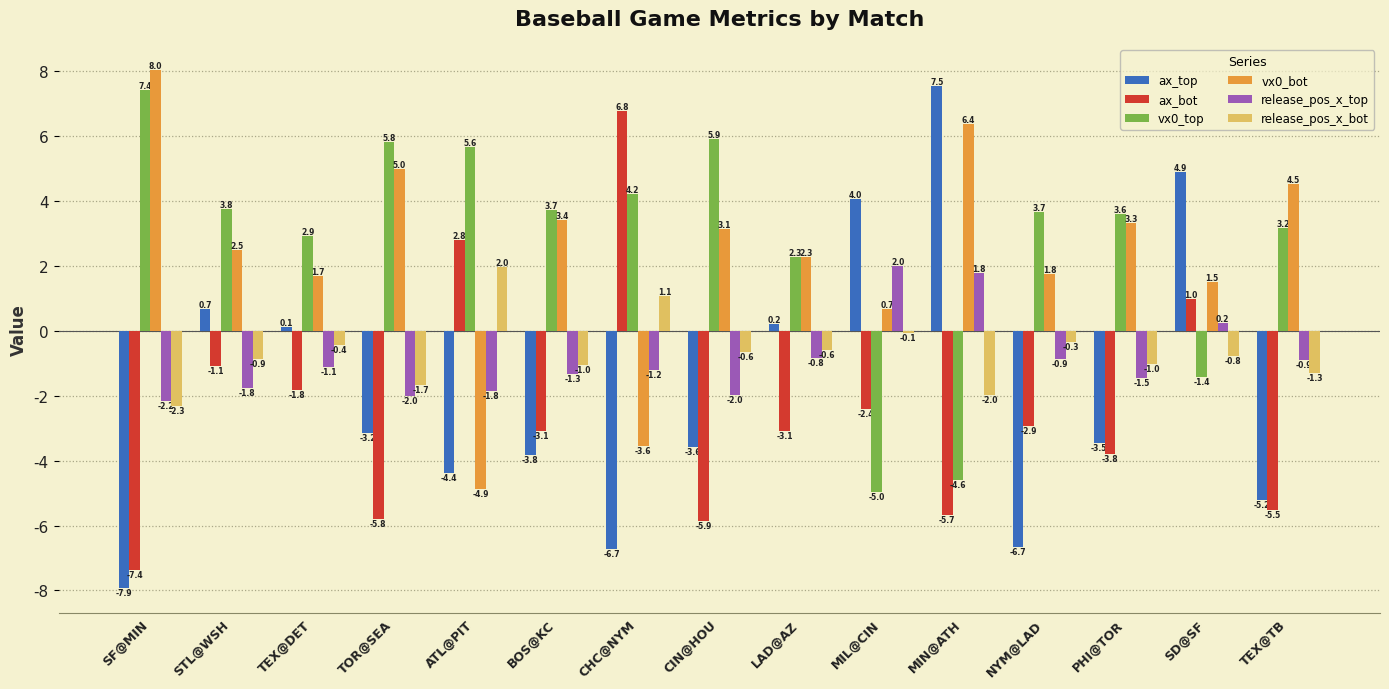

How many values in the release_pos_x_bot series exceed 0?

2